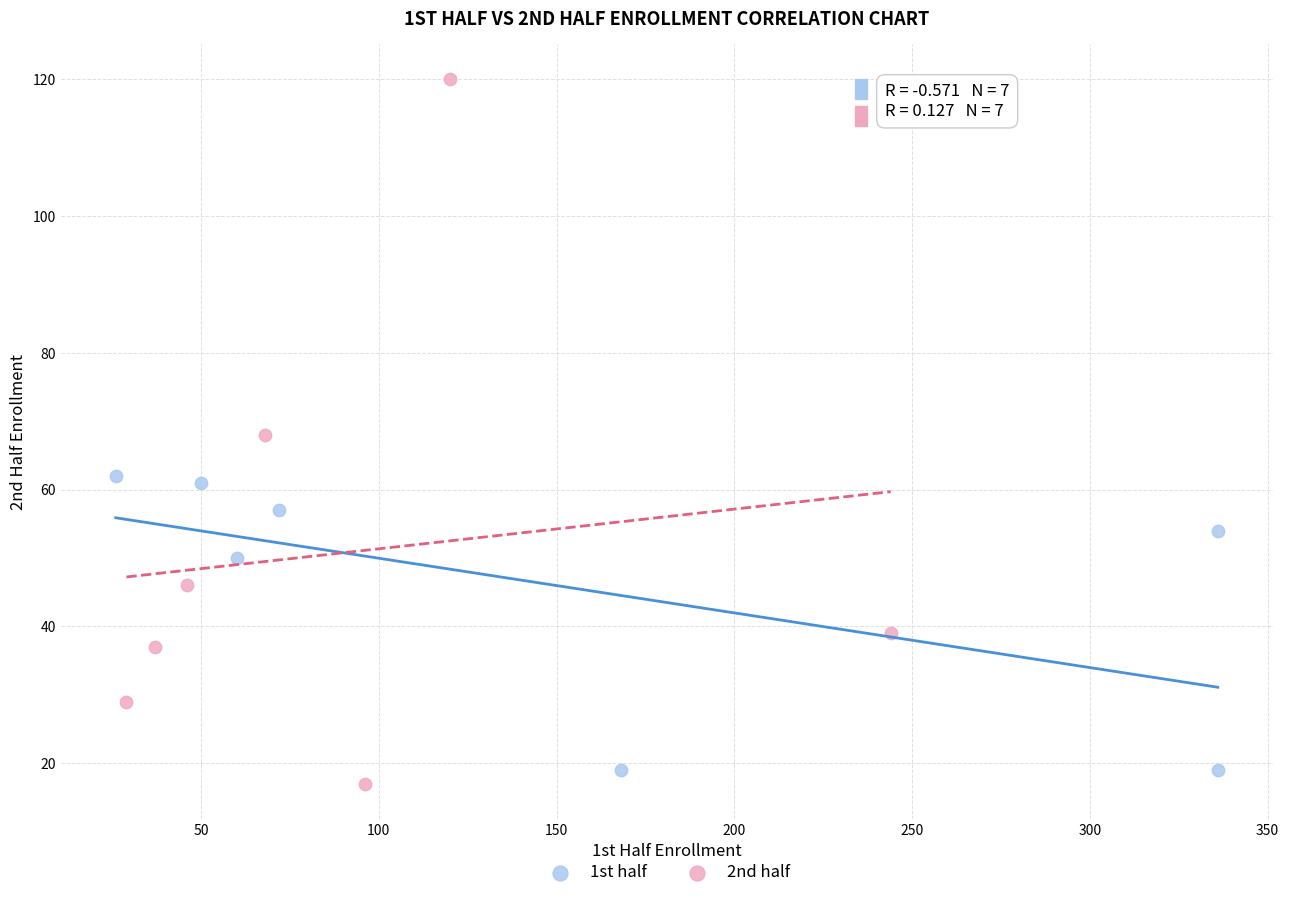

Which series contains the lowest Y value?

2nd half